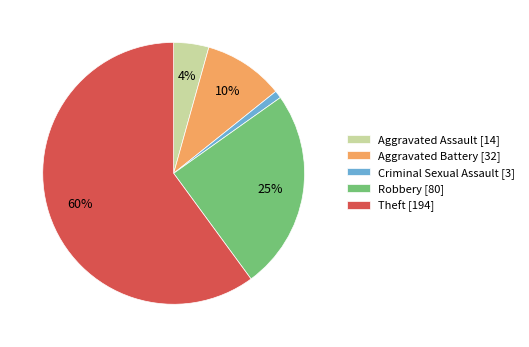

How many segments does this pie chart have?

5